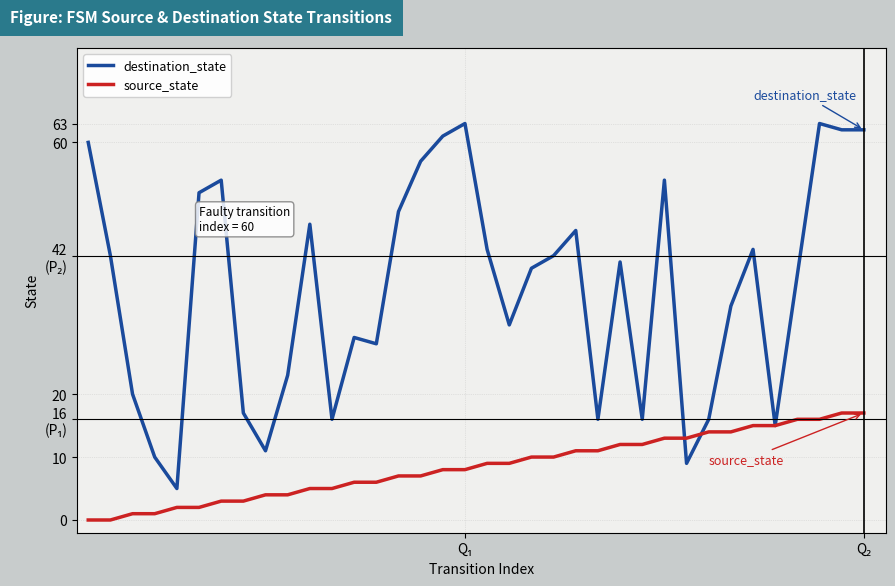

Rank the series by their maximum value, from highest to lowest.

destination_state, source_state